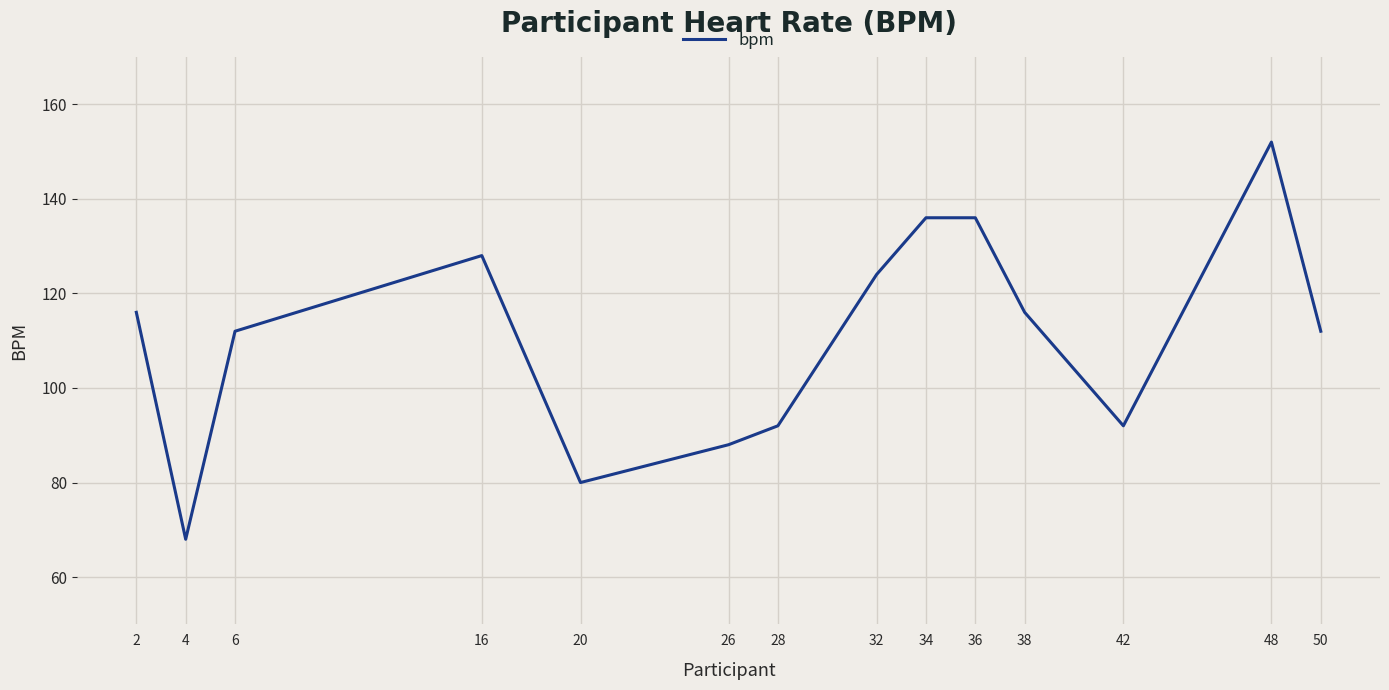

Read the value at 48, to the nearest 5.

150